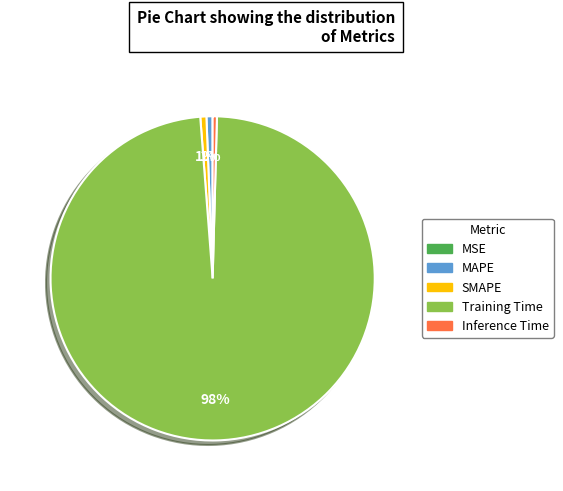

Is there a majority slice in this chart?

Yes